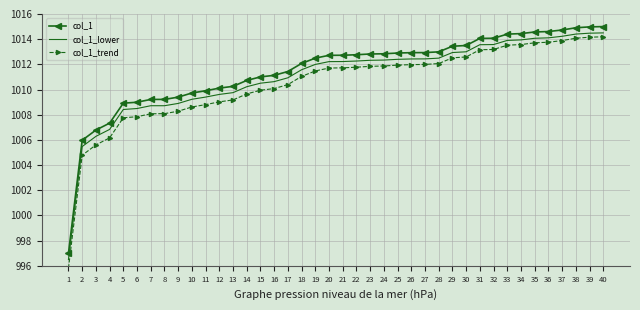

True or false: col_1_lower and col_1 intersect in this chart.

False